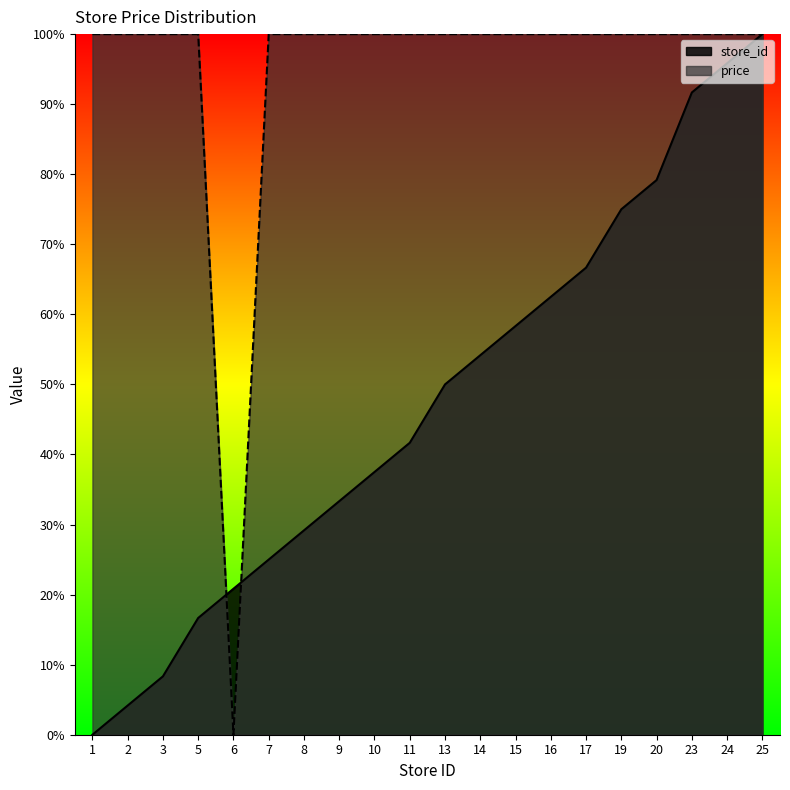

Which series ends up on top after the final intersection of store_id and price?

price